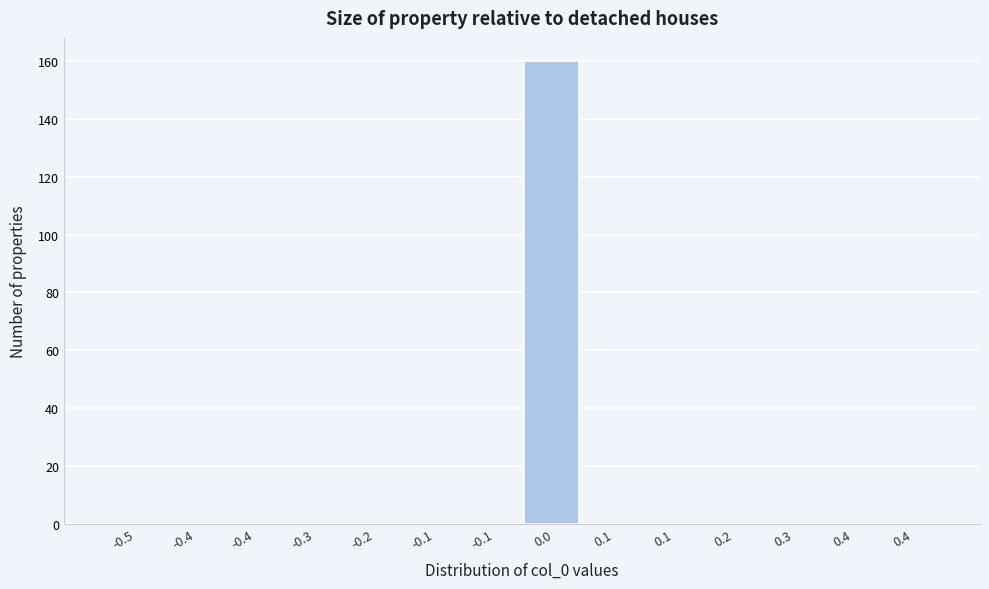

How many data points does each series have?

14